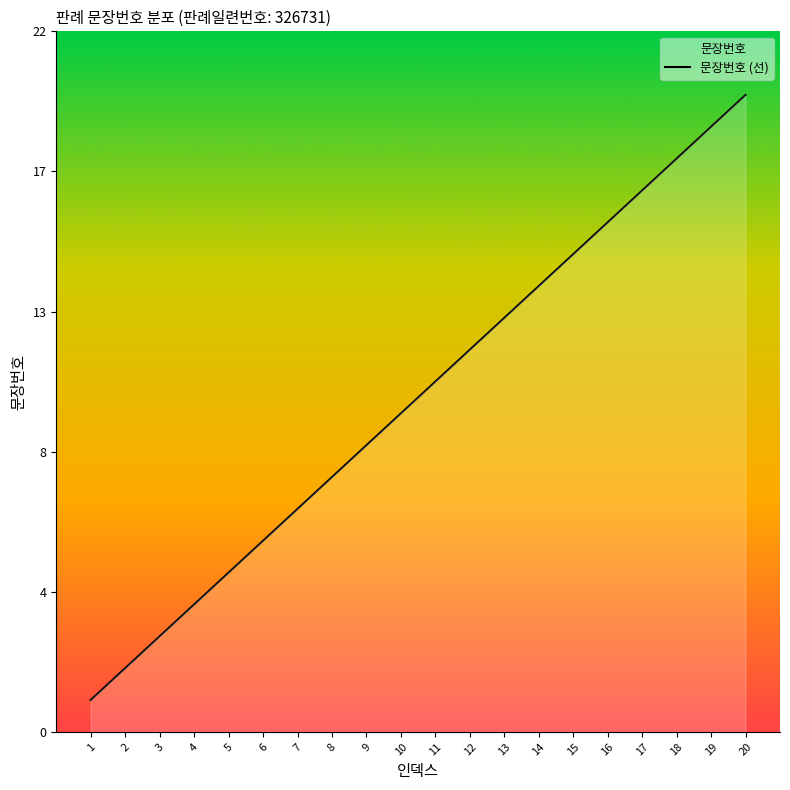

What is the change in value from 15 to 17?

+2